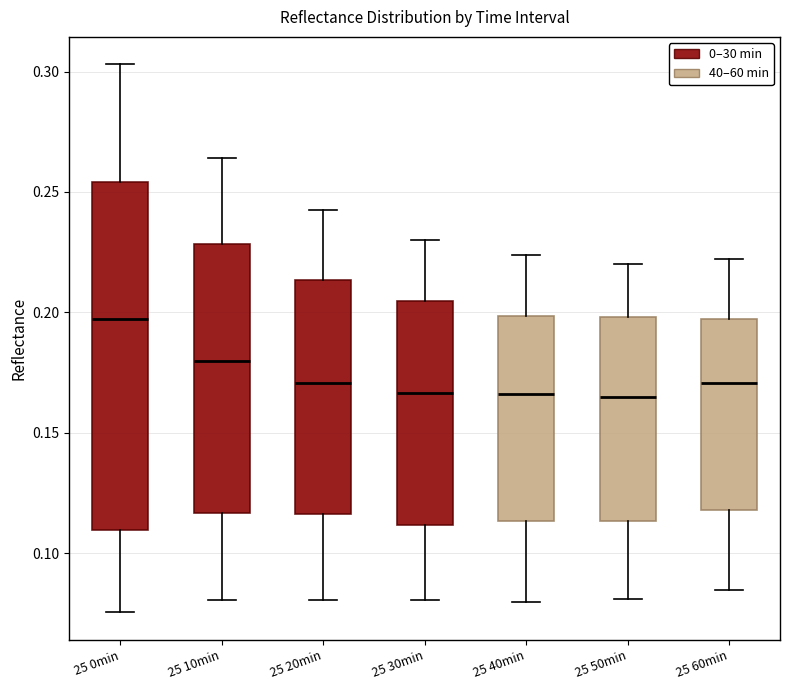

Where is the lower edge of the box for 25 20min on the y-axis? The values are not printed on the chart, so give them approximately, as read against the axis.

0.115